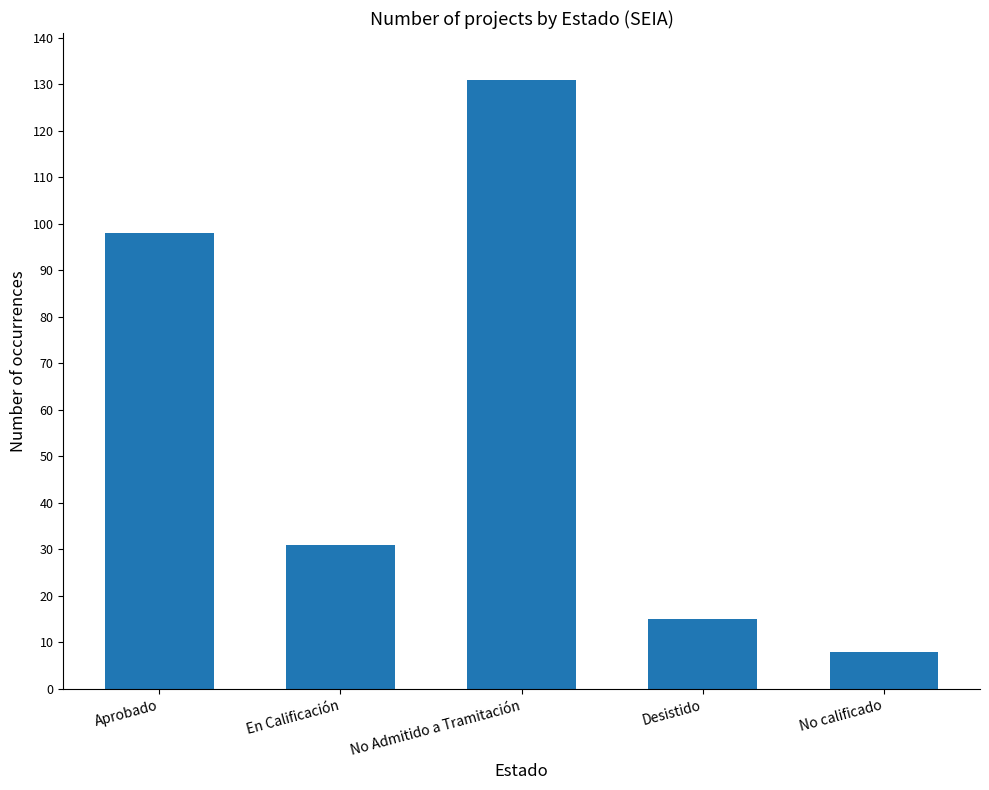

True or false: the data shows 51 at En Calificación.

False